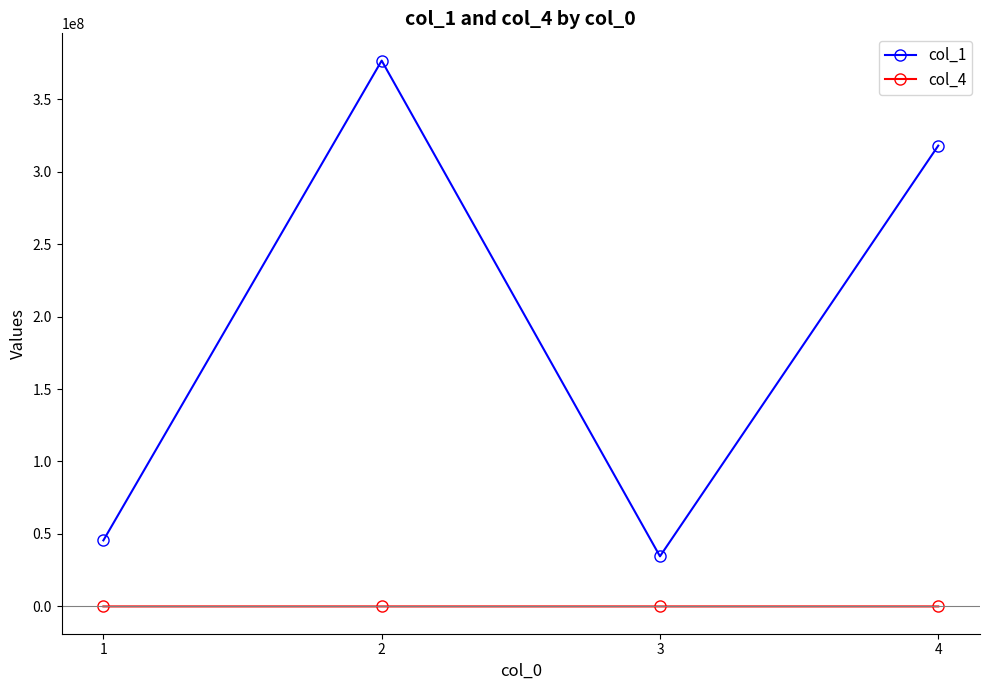

What is the lowest value of the col_4 series?

400